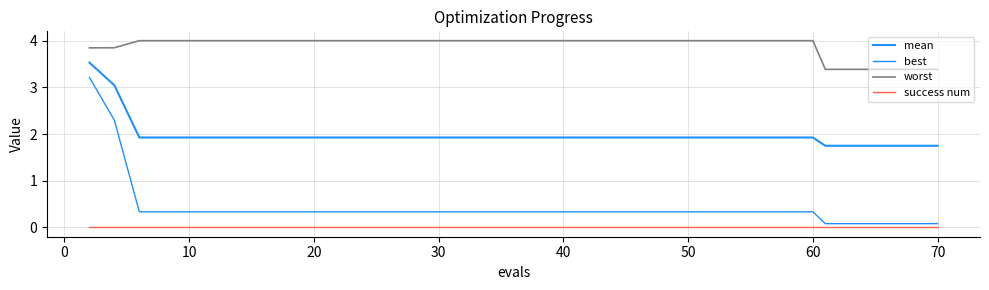

How many lines are shown in the chart?

4